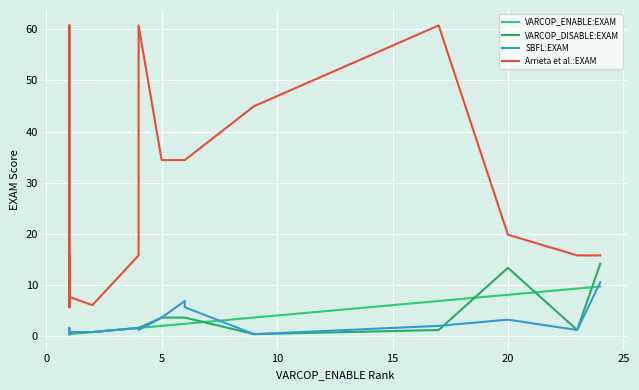

The VARCOP_ENABLE:EXAM series shows 0.6 at 12. True or false?

False